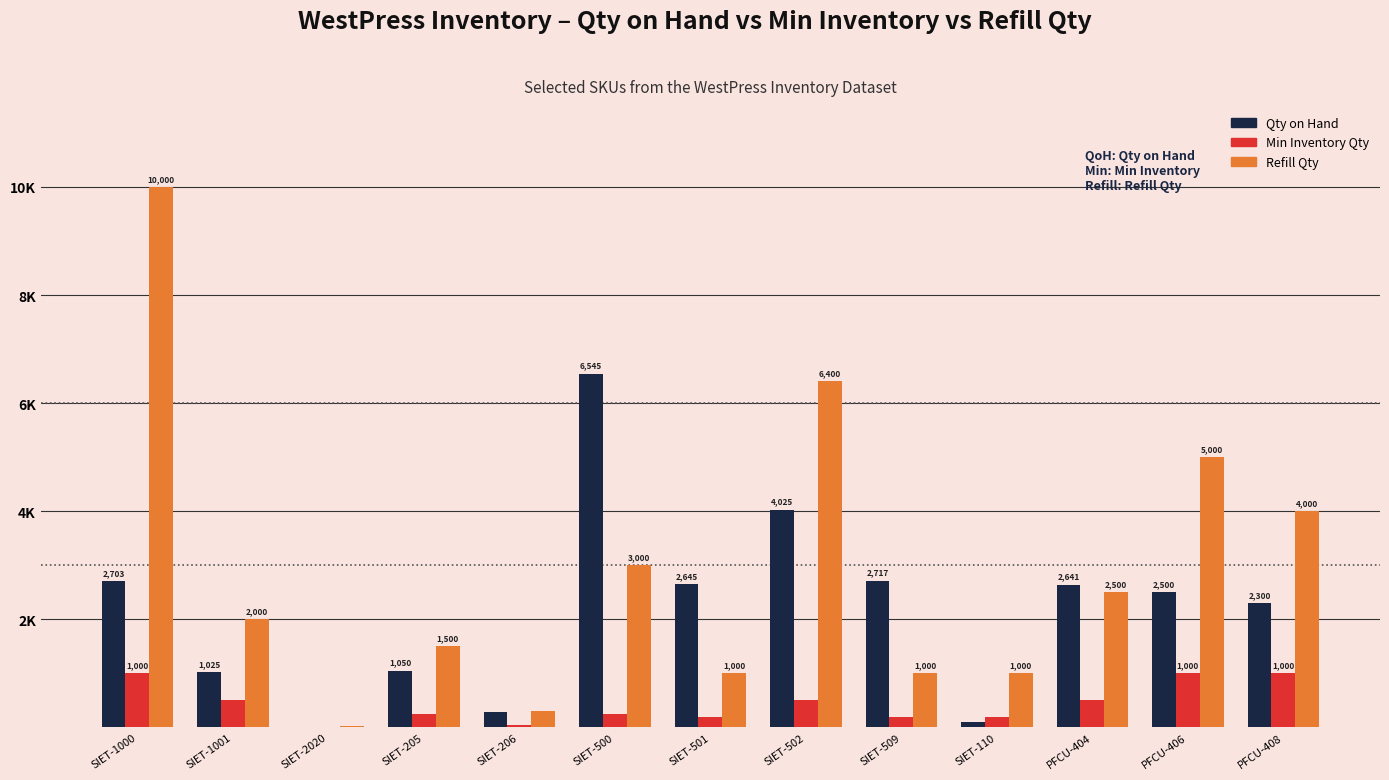

What are all the series names shown in the legend?

Qty on Hand, Min Inventory Qty, Refill Qty